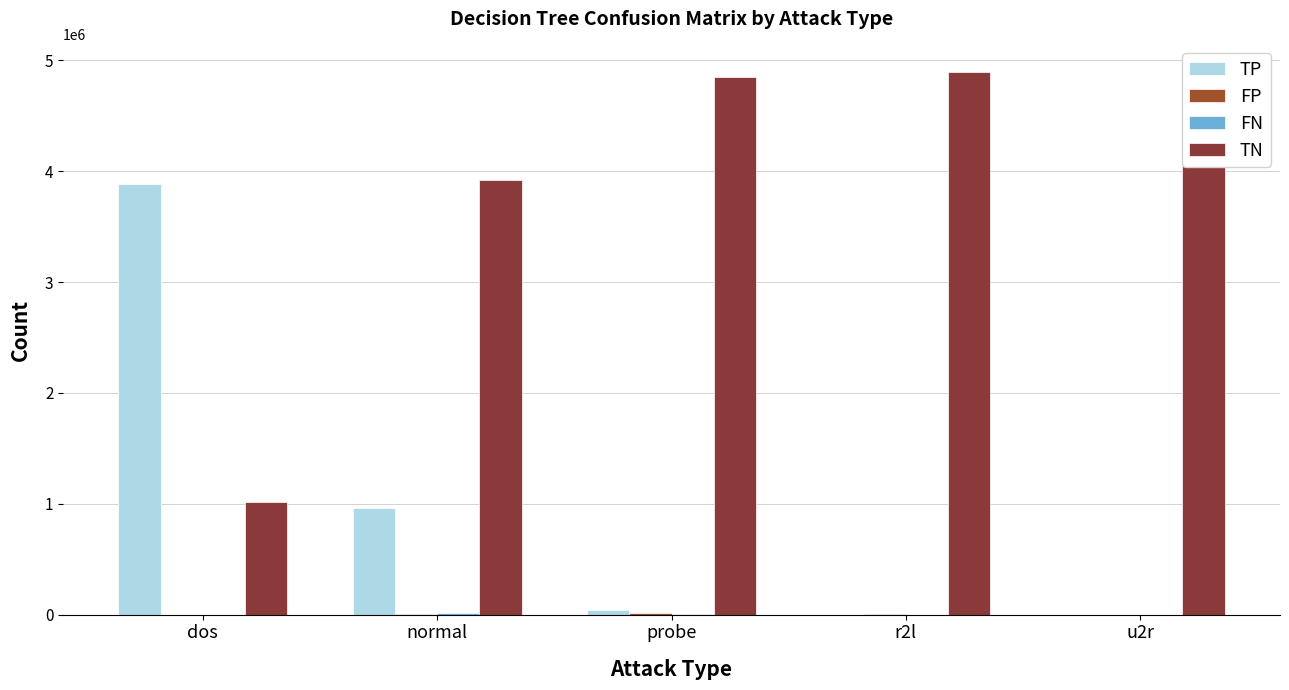

Which has a higher value, normal or probe?

normal